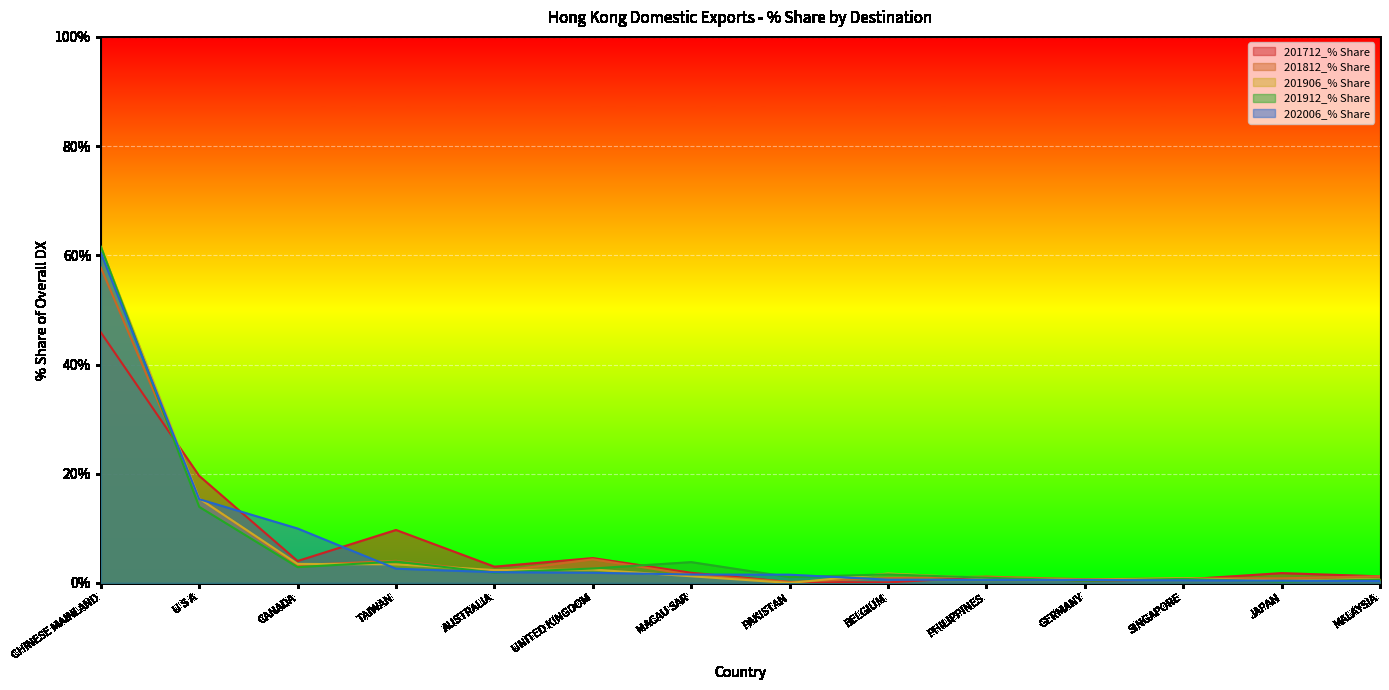

True or false: 201906_% Share has a value of 0.6 at SINGAPORE.

False